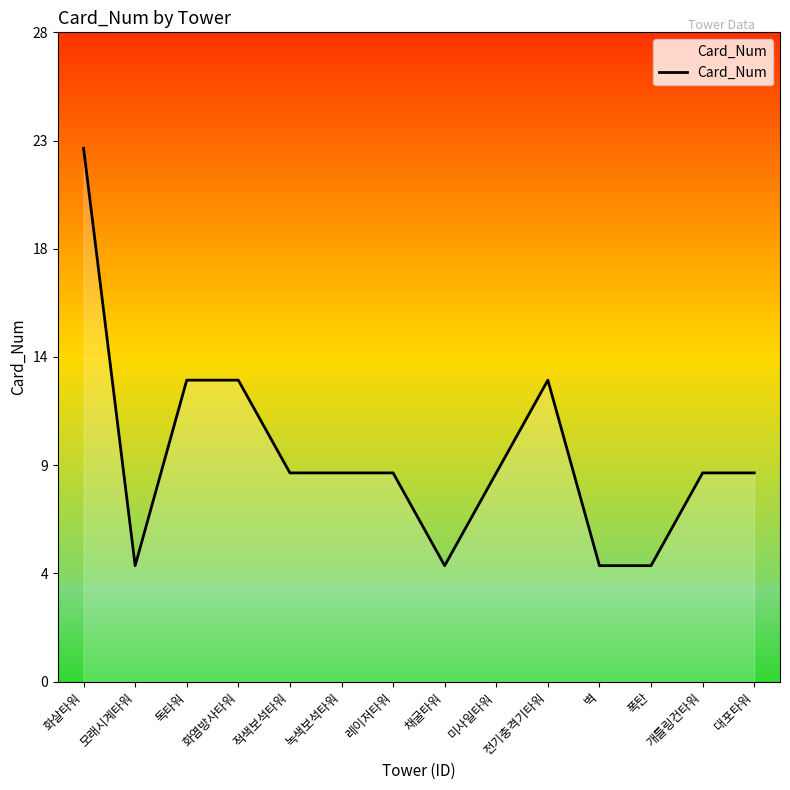

Does the chart have visible grid lines?

No